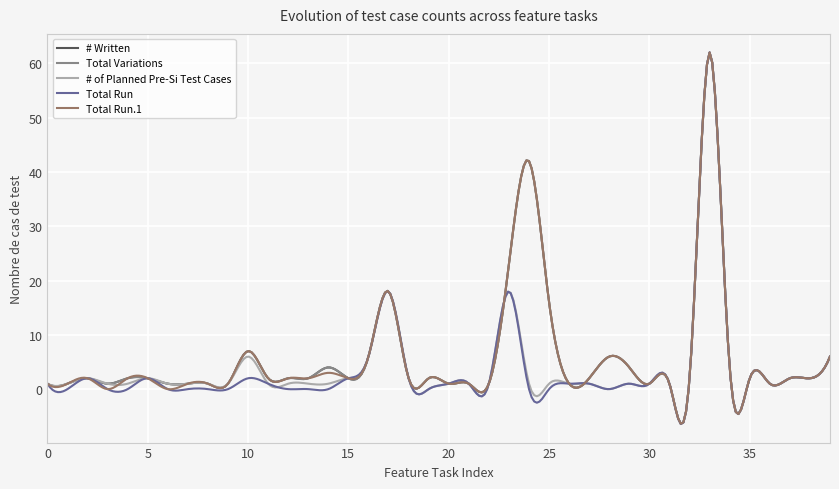

What is the value of the # of Planned Pre-Si Test Cases point at the 11th from the left?

6